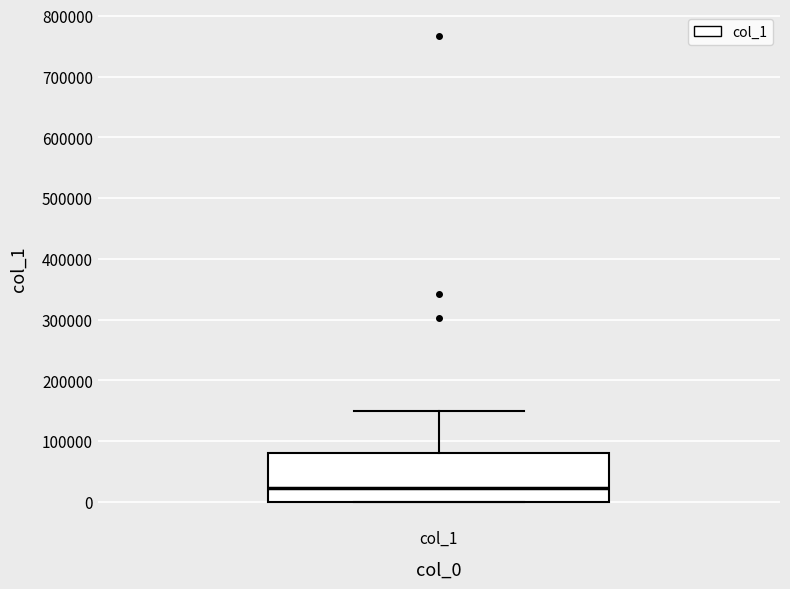

Read this box plot against the y-axis: the position of the median line, the range covered by the box, and the ends of both whiskers. The values are not printed on the chart, so give them approximately, as read against the axis.

median 20000, box 0 to 80000, whiskers 0 to 150000